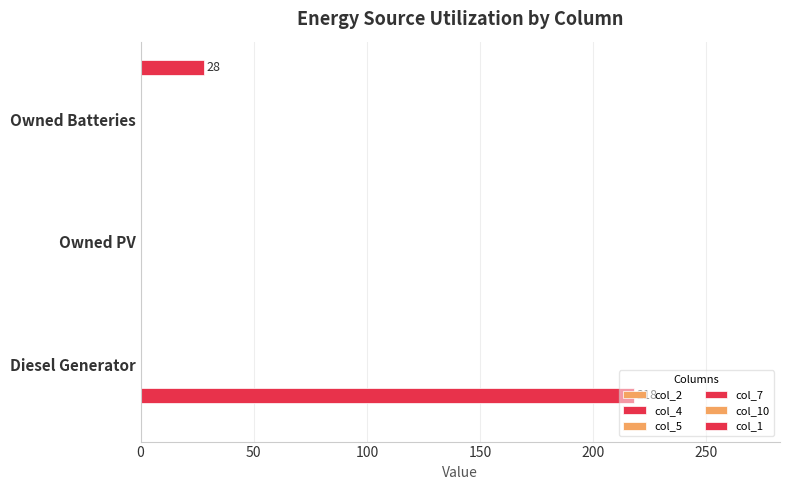

True or false: col_1 has a value of -8.8 at Diesel Generator.

False